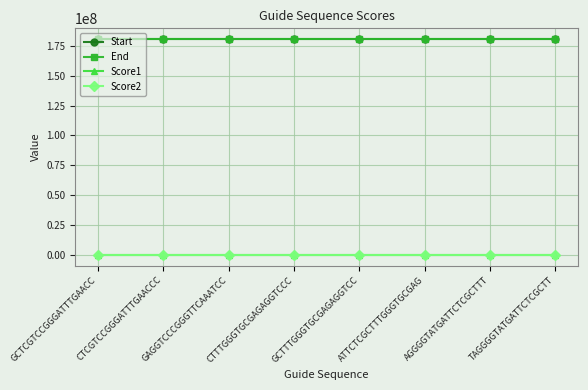

What is the lowest value of the Start series?

180615855